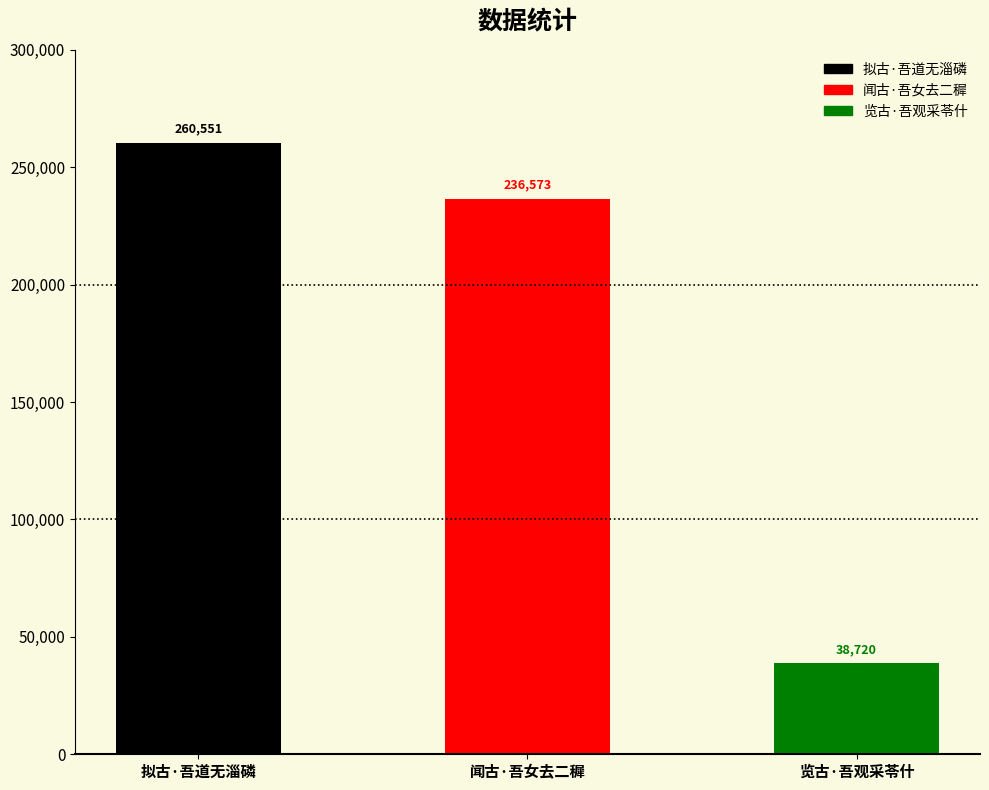

Which label corresponds to the smallest value in the chart?

览古·吾观采苓什